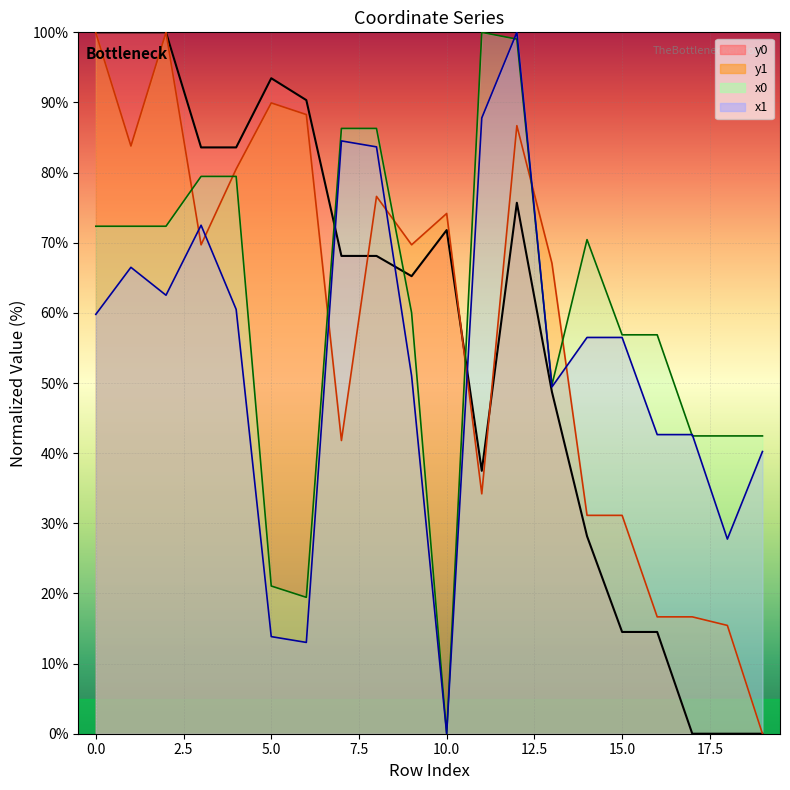

Rank the categories by x0 value from highest to lowest.

11, 12, 7, 8, 3, 4, 0, 1, 2, 14, 9, 15, 16, 13, 17, 18, 19, 5, 6, 10